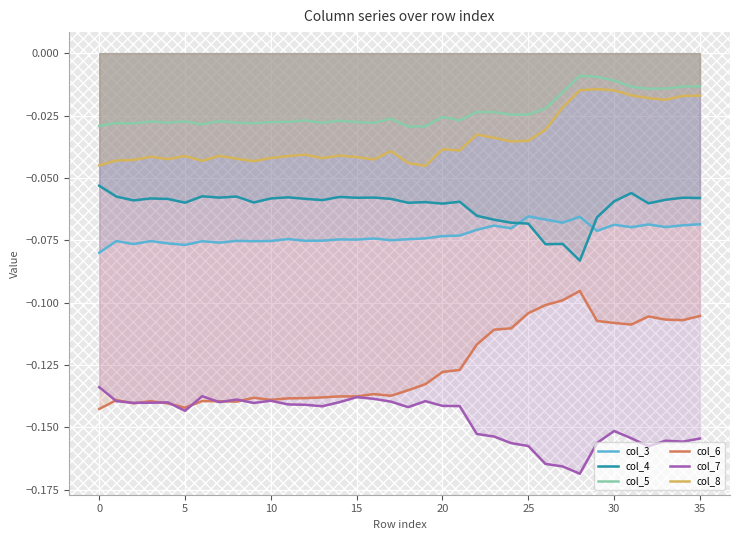

Is the value of col_5 at 21 greater than the value of col_4 at 30?

Yes